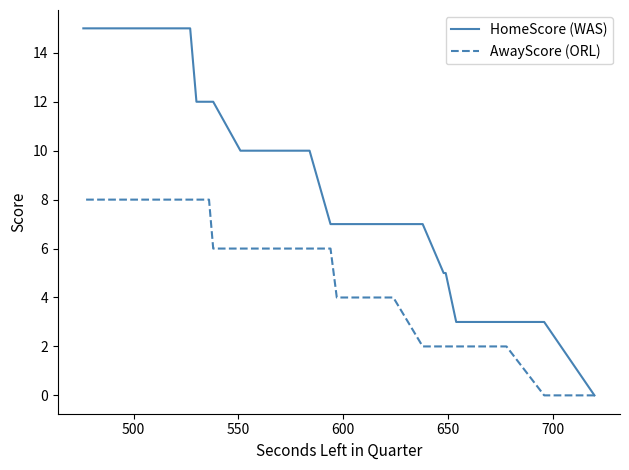

Rank the series by their maximum value, from highest to lowest.

HomeScore (WAS), AwayScore (ORL)